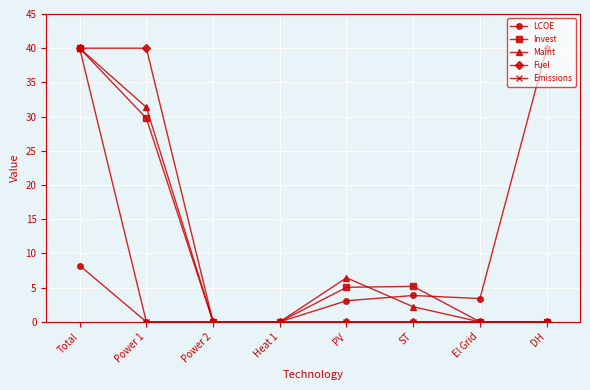

How many categories are shown in the chart?

8